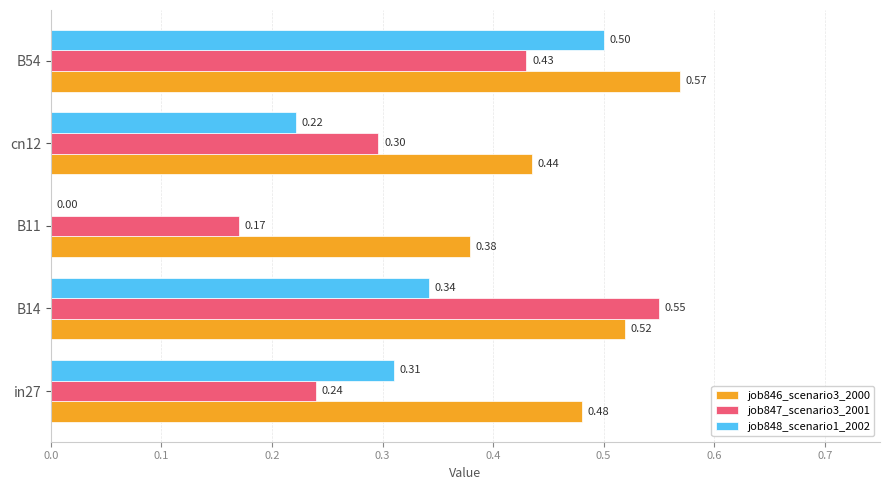

Which series changed the most between in27 and cn12?

job848_scenario1_2002